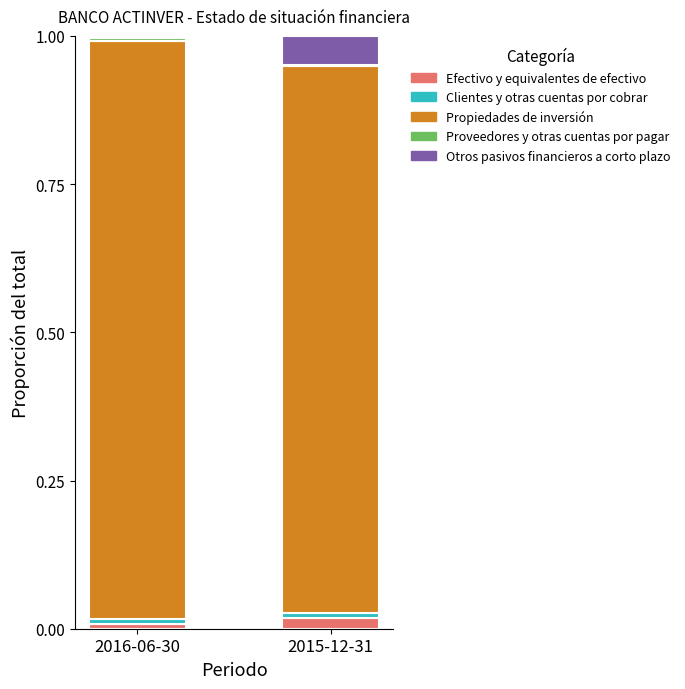

The value of Efectivo y equivalentes de efectivo at 2016-06-30 is 0.0. True or false?

True